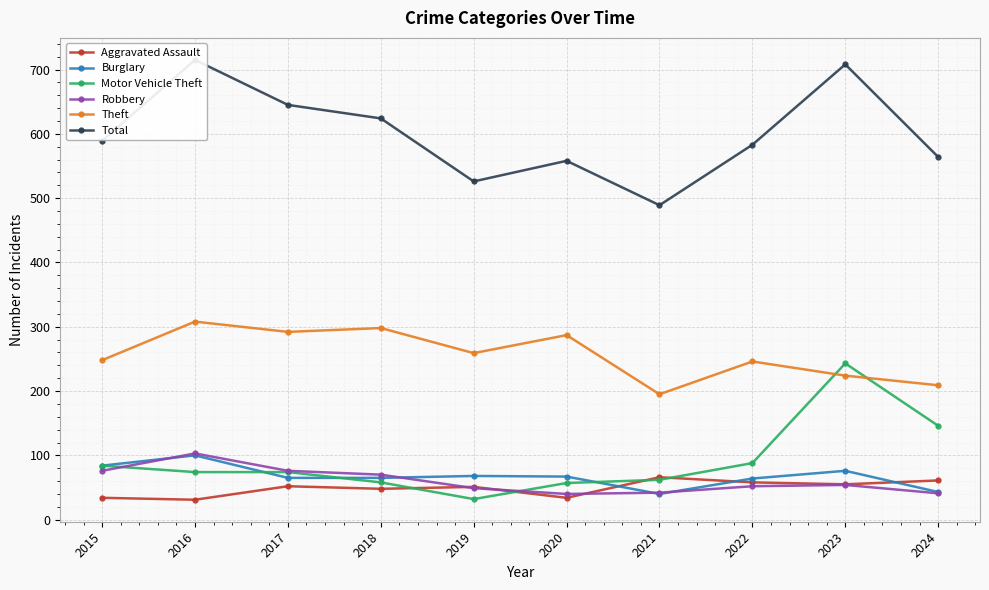

Rank the categories by Theft value from lowest to highest.

2021, 2024, 2023, 2022, 2015, 2019, 2020, 2017, 2018, 2016